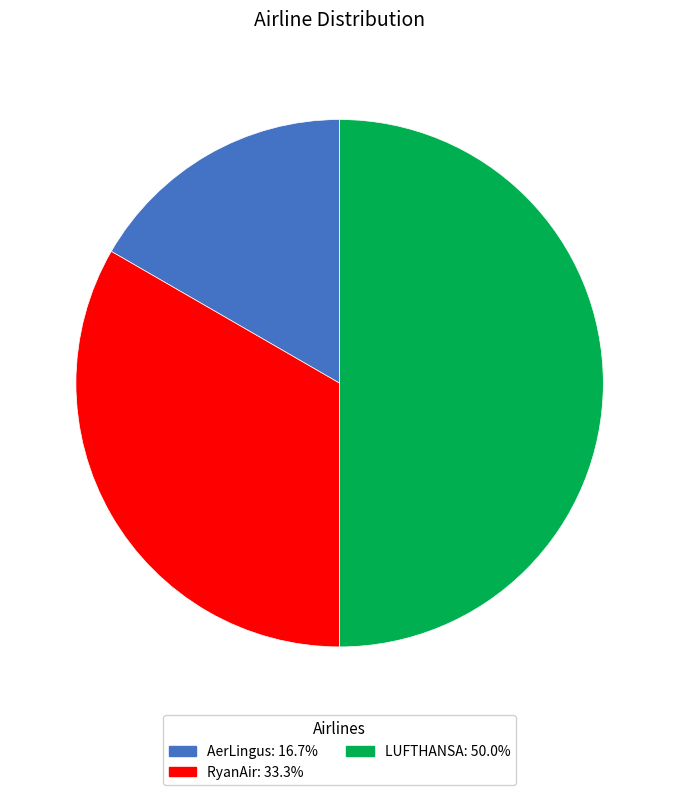

What is the ratio of the value at RyanAir: 33.3% to the value at AerLingus: 16.7%?

2.0